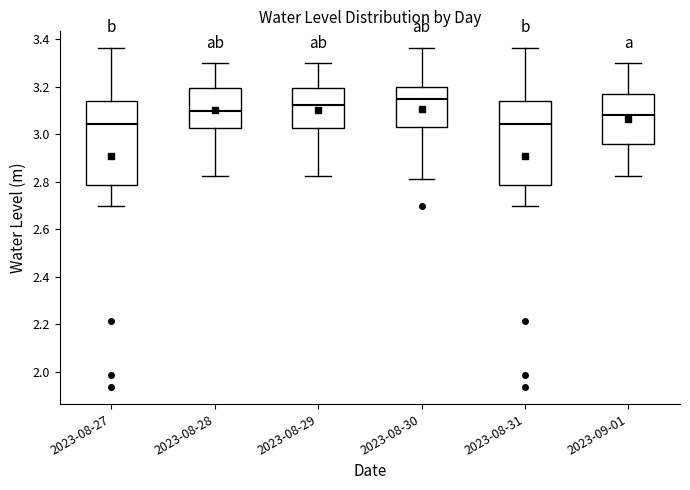

Reading left to right, read every box against the y-axis: the position of its median line, the range the box covers, and the ends of its whiskers. The values are not printed on the chart, so give them approximately, as read against the axis.

2023-08-27: median 3.04, box 2.78 to 3.14, whiskers 2.70 to 3.36
2023-08-28: median 3.10, box 3.02 to 3.20, whiskers 2.82 to 3.30
2023-08-29: median 3.12, box 3.02 to 3.20, whiskers 2.82 to 3.30
2023-08-30: median 3.14, box 3.02 to 3.20, whiskers 2.82 to 3.36
2023-08-31: median 3.04, box 2.78 to 3.14, whiskers 2.70 to 3.36
2023-09-01: median 3.08, box 2.96 to 3.16, whiskers 2.82 to 3.30